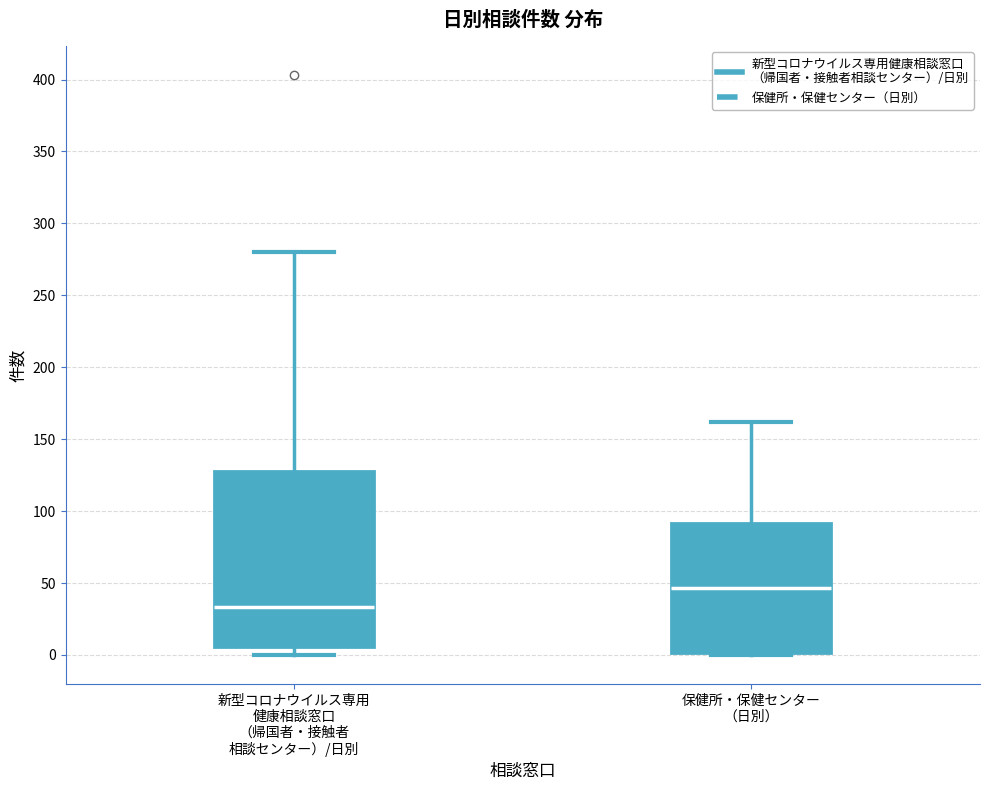

Where is the upper edge of the box for 新型コロナウイルス専用 健康相談窓口 （帰国者・接触者 相談センター）/日別 on the y-axis? The values are not printed on the chart, so give them approximately, as read against the axis.

130